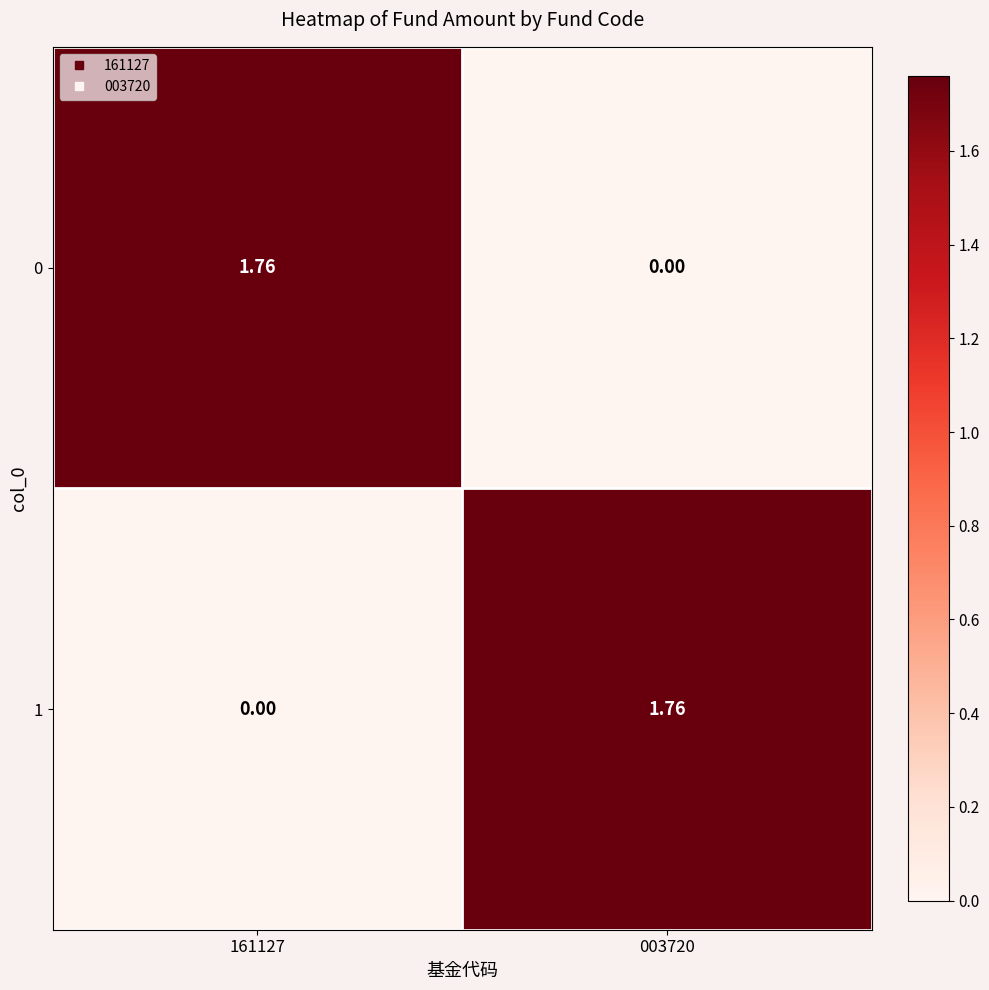

How many series are shown in this chart?

2